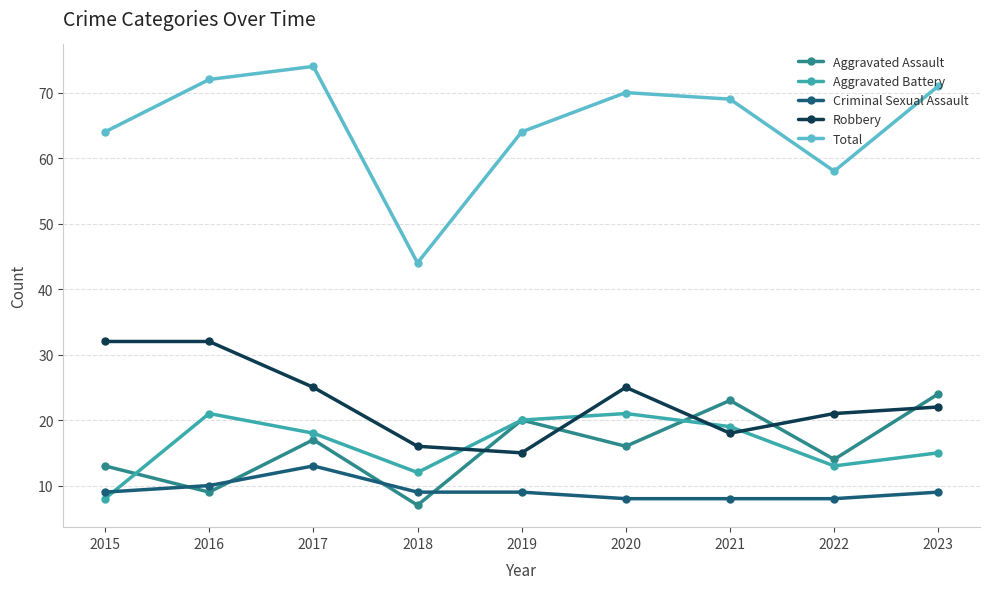

True or false: Robbery has a value of 25 at 2020.

True